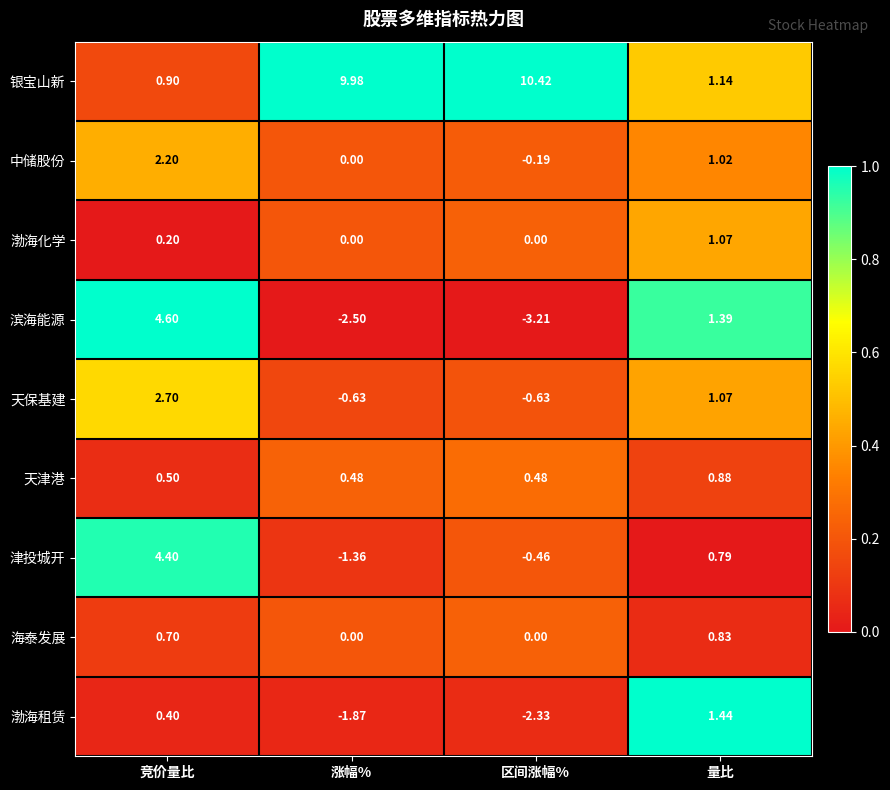

At which category is the sum across all series the highest?

竞价量比